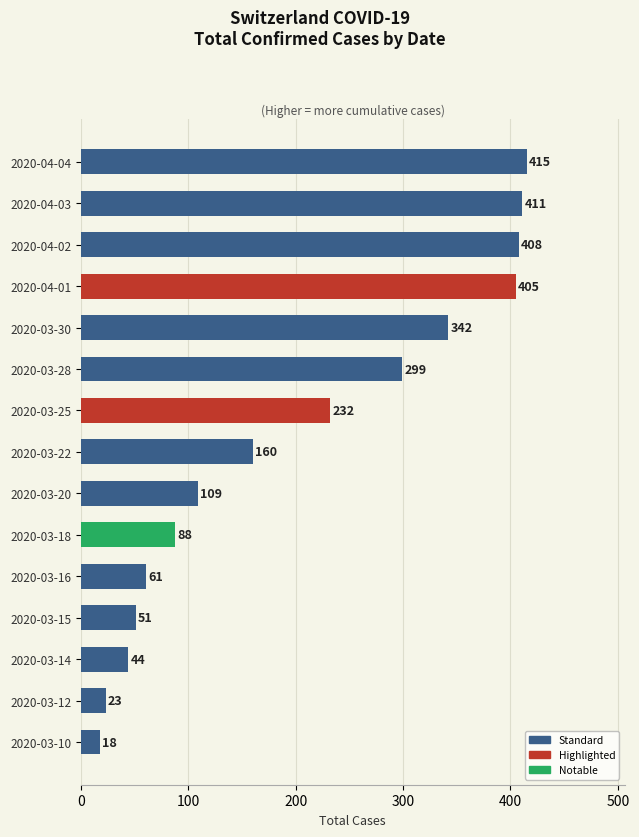

What is the maximum value shown in the chart?

415